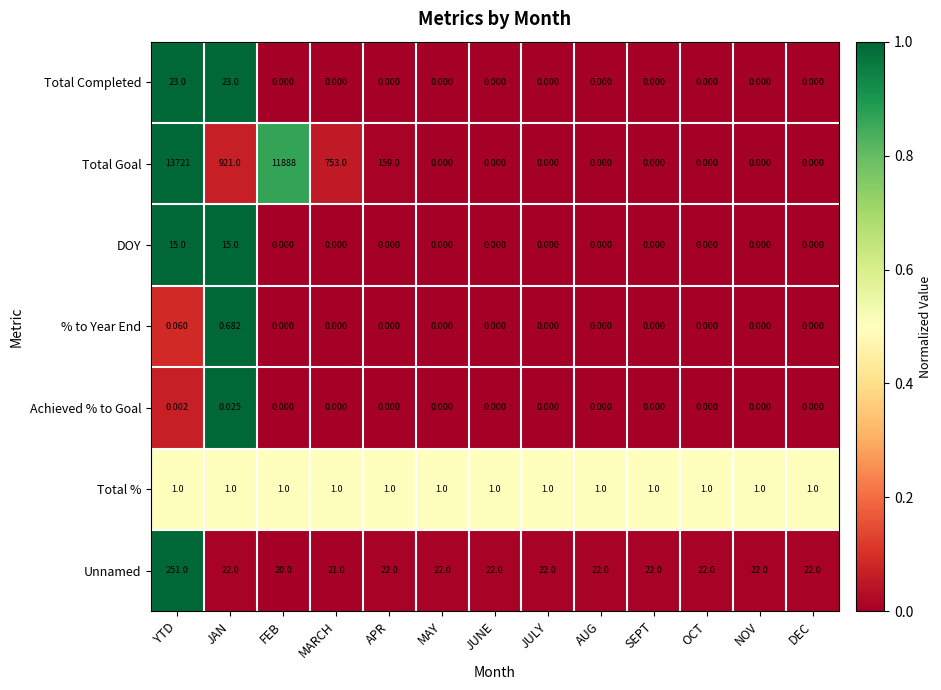

List the series in order of their peak value, highest first.

Total Goal, Unnamed, Total Completed, DOY, Total %, % to Year End, Achieved % to Goal